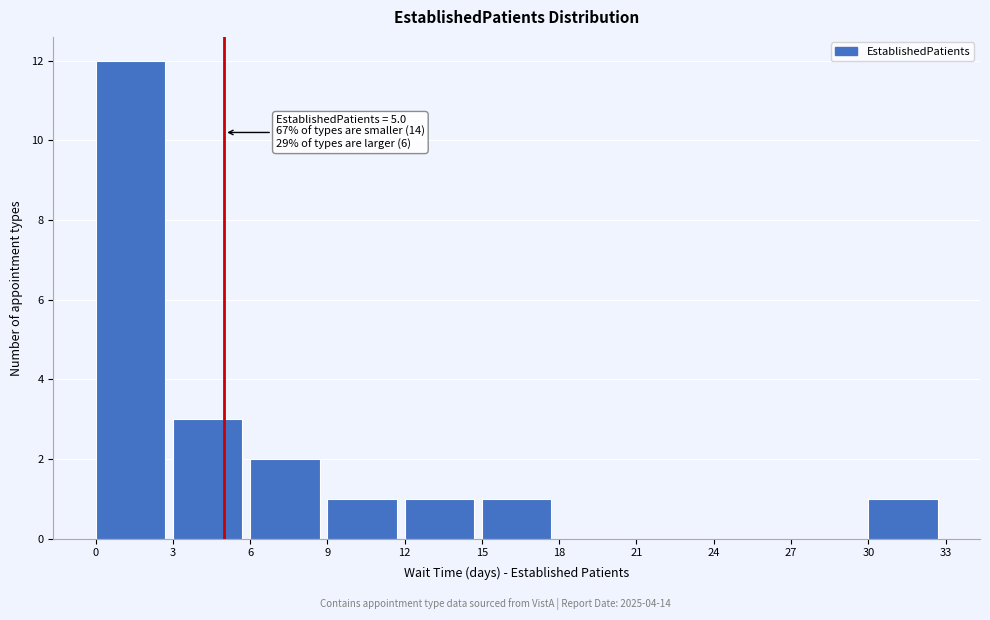

Which range on the x-axis has the tallest bar?

0 to 3